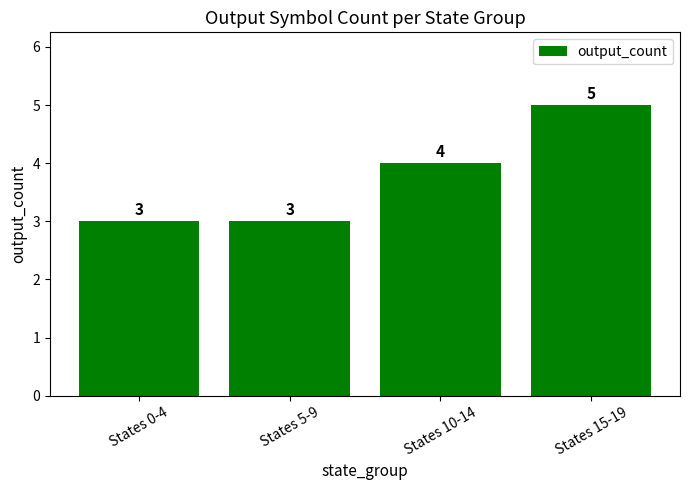

What is the value of the 3rd bar from the left?

4